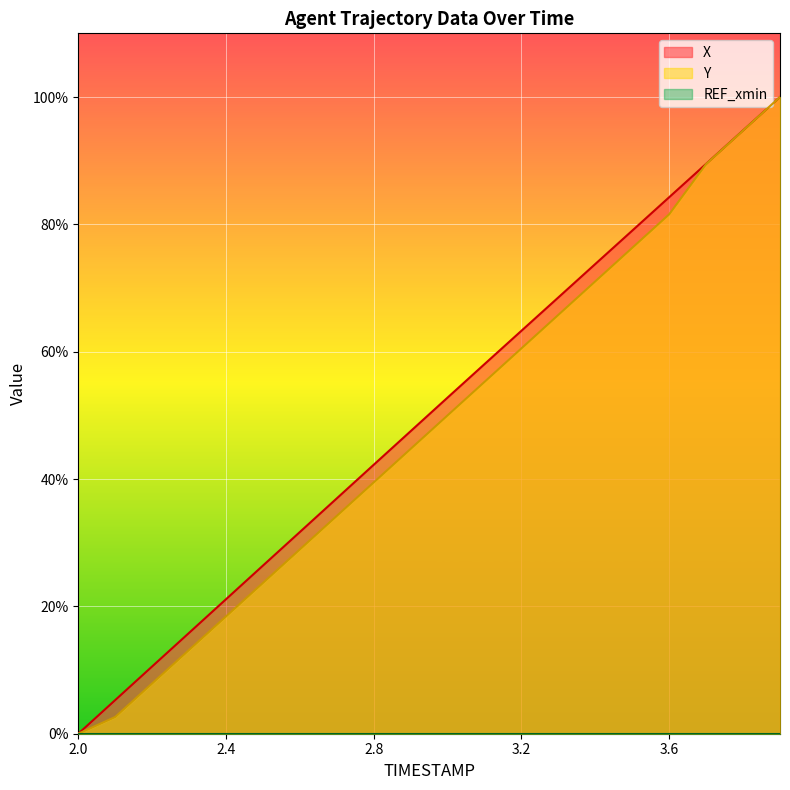

What is the label of the 2nd point from the right?

3.8